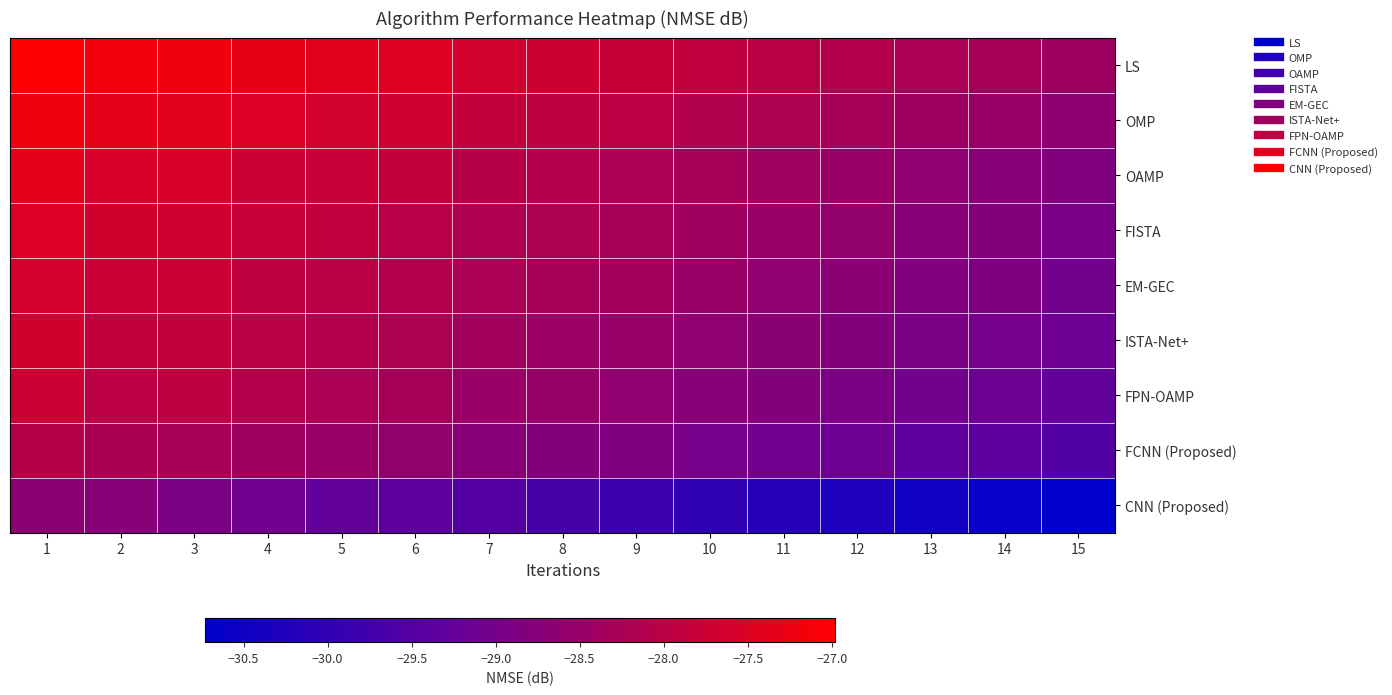

Which has a higher value, 7 or 3?

3